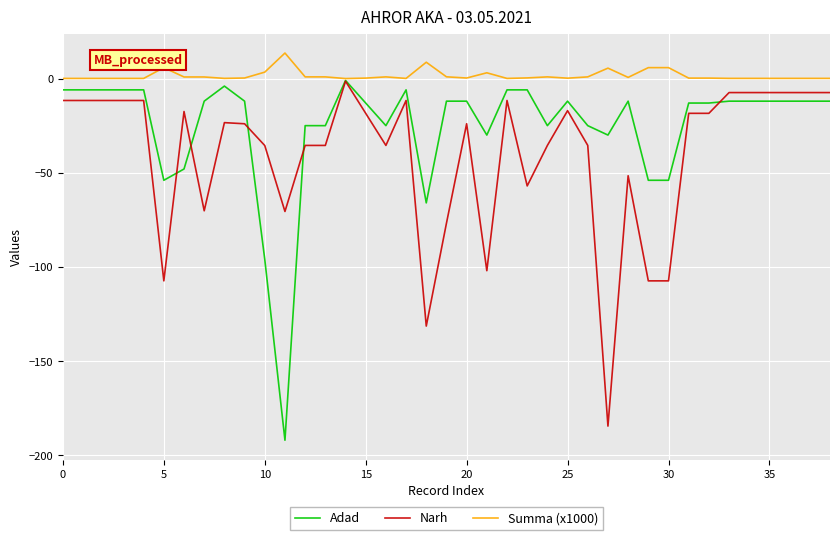

Which series has the largest total across all categories?

Summa (x1000)